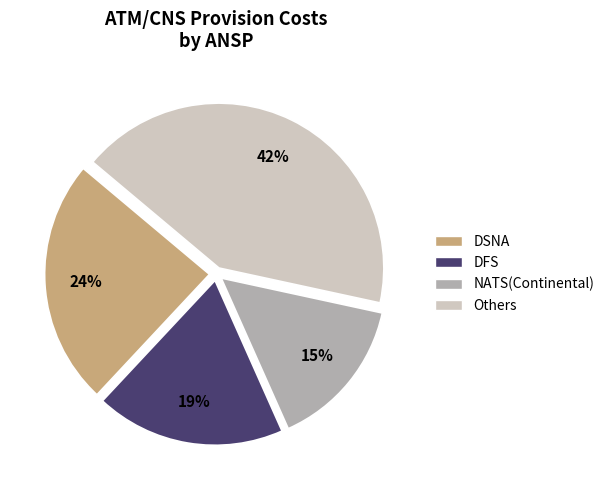

Is there any slice that represents more than half of the pie?

No